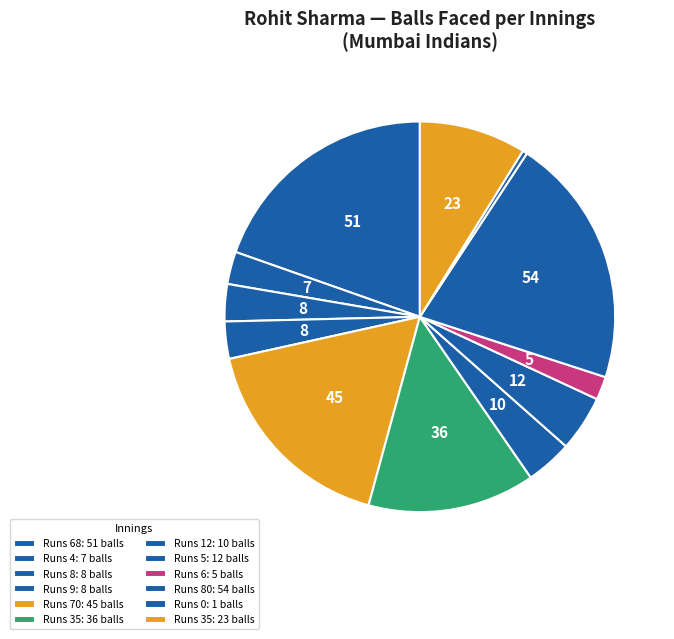

Count the number of slices in the pie.

12